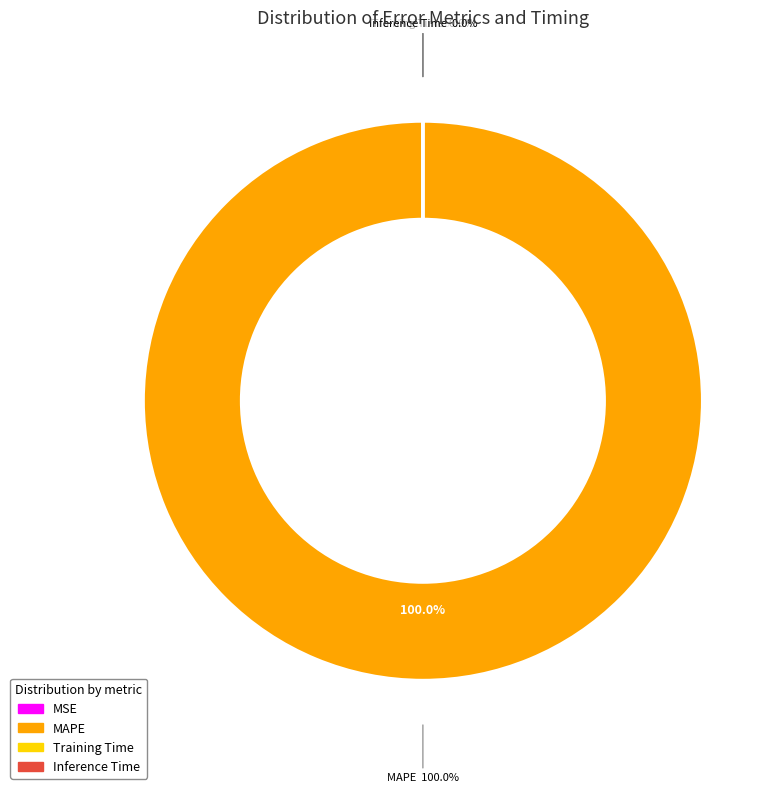

Between MAPE and Inference Time, which is larger?

MAPE